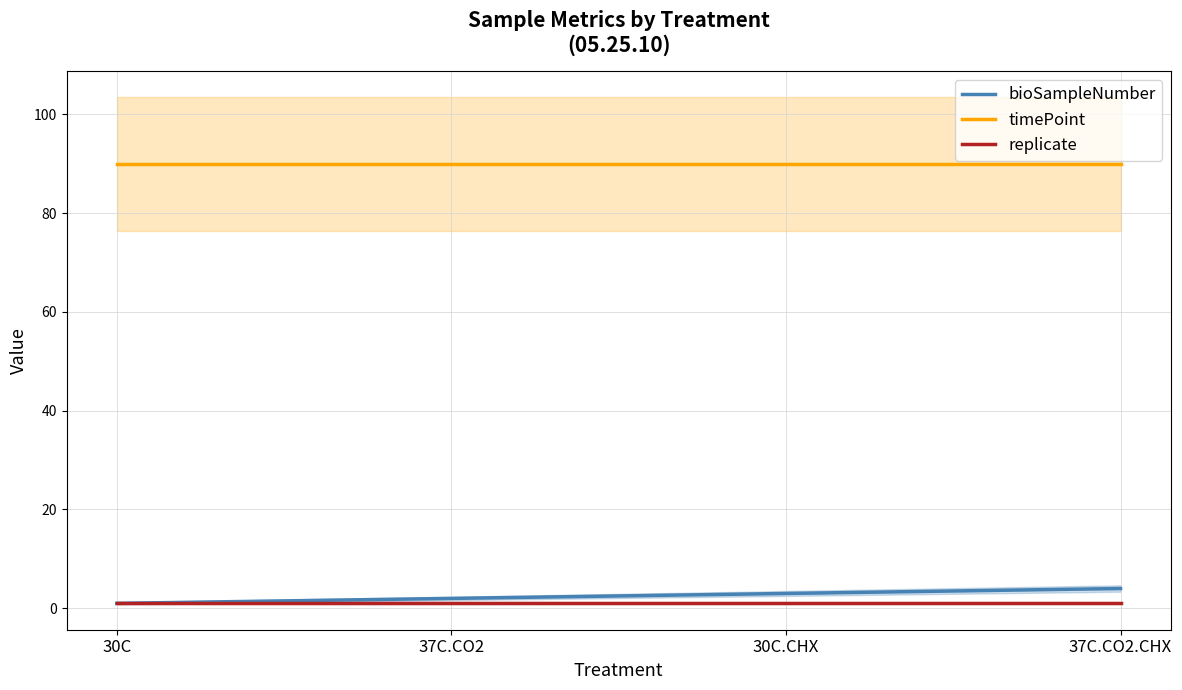

True or false: timePoint and replicate cross at least once.

False